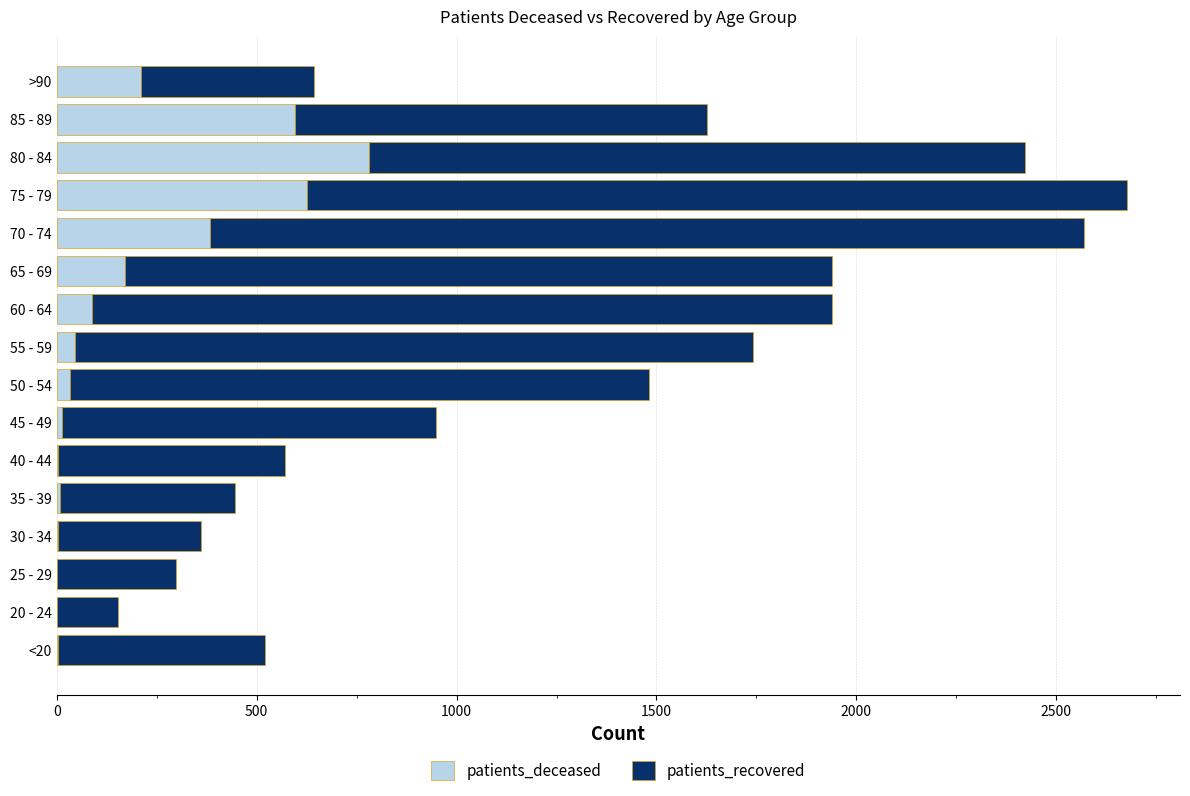

What is the maximum value for patients_deceased?

782